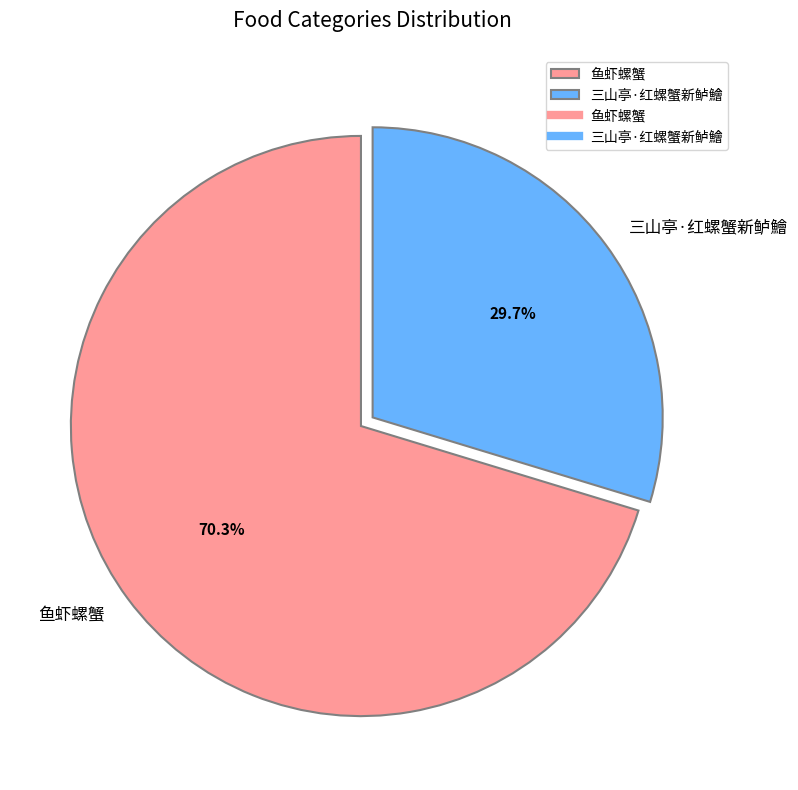

To the nearest percent, what is the difference between the 鱼虾螺蟹 and 三山亭·红螺蟹新鲈鱠 slice percentages?

41%